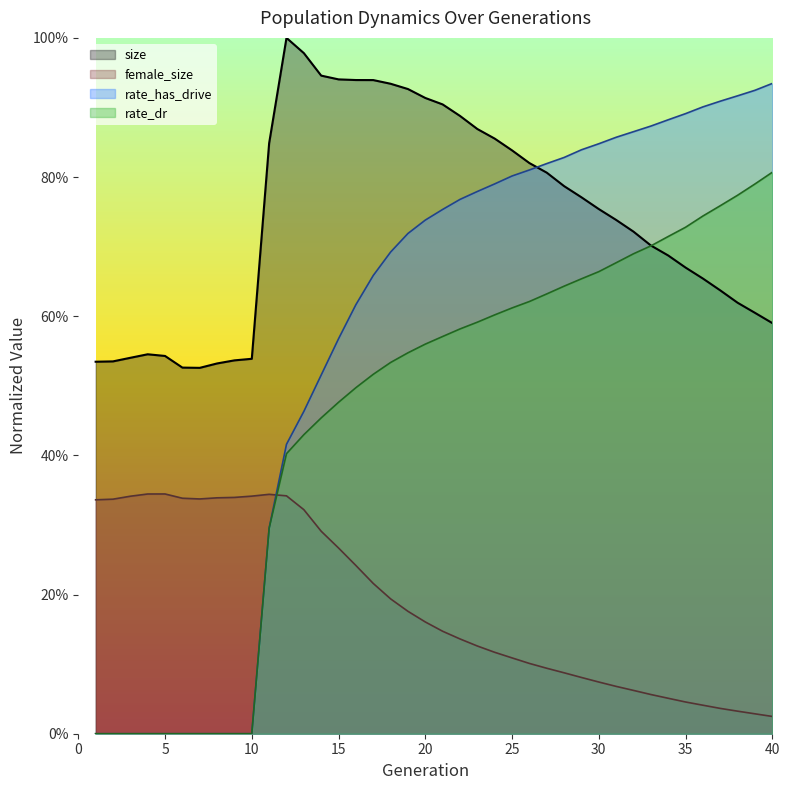

The value of rate_has_drive at 7 is -0.4. True or false?

False